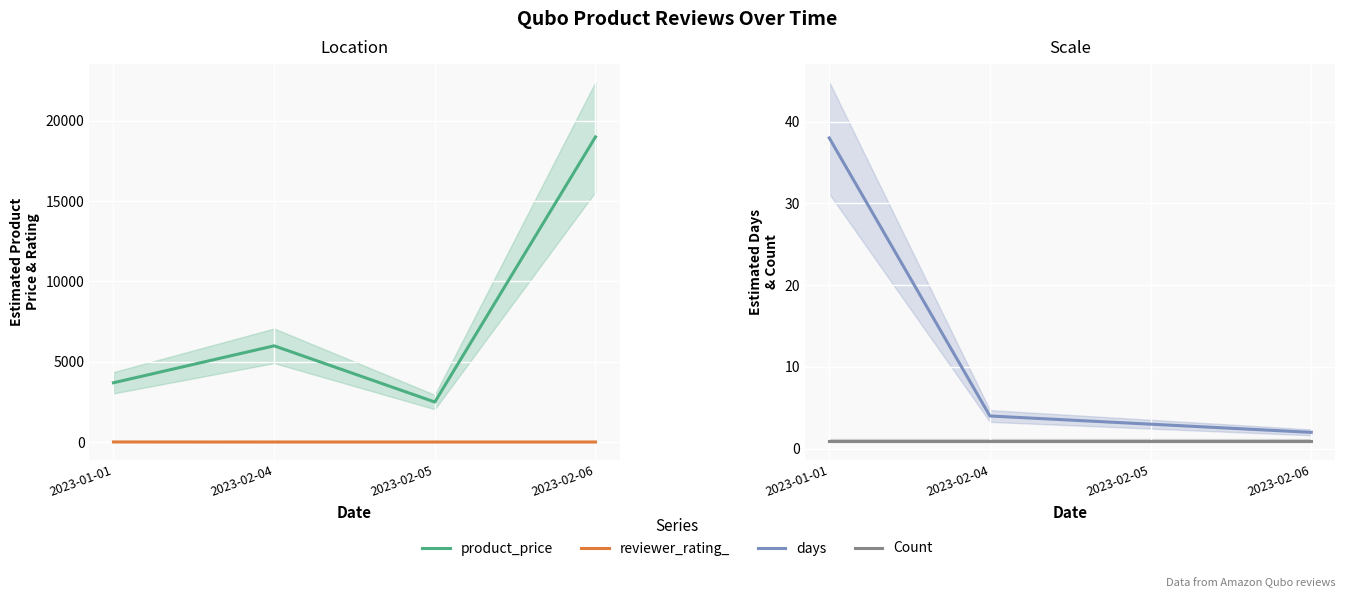

What is the sum of all product_price values?

31169